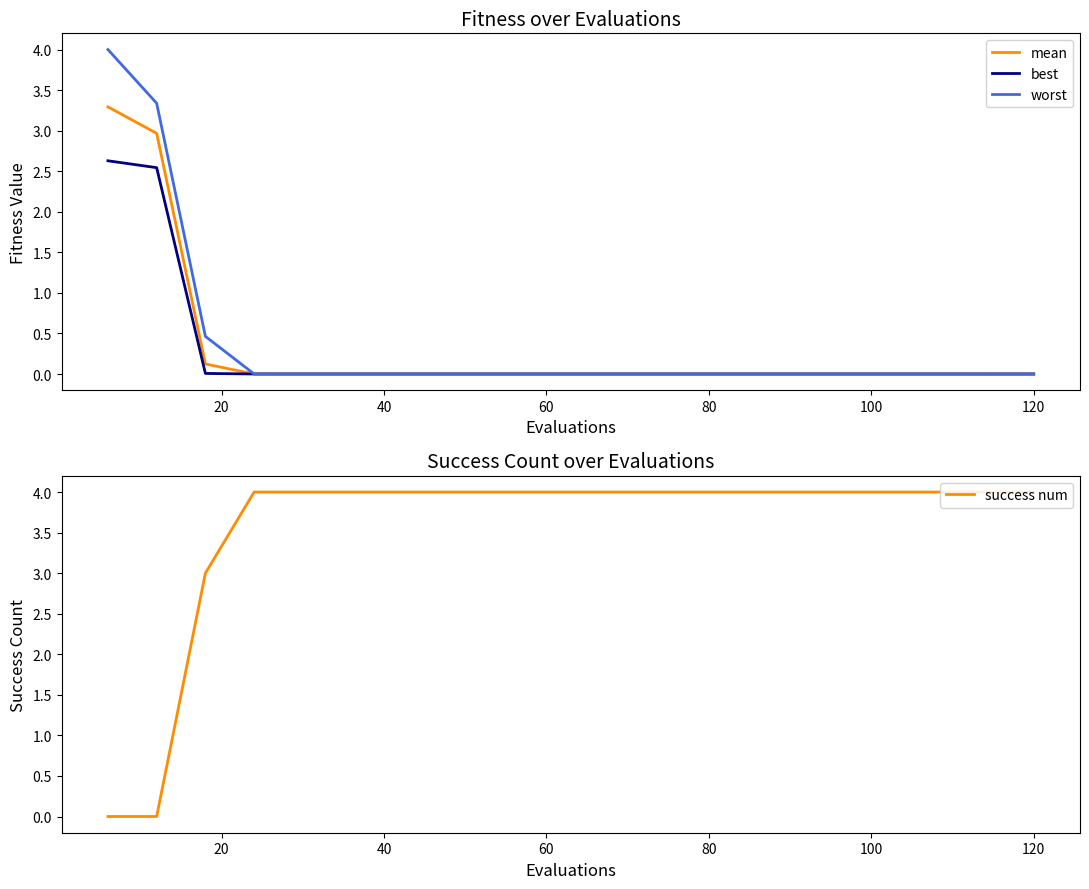

True or false: worst and best cross at least once.

False